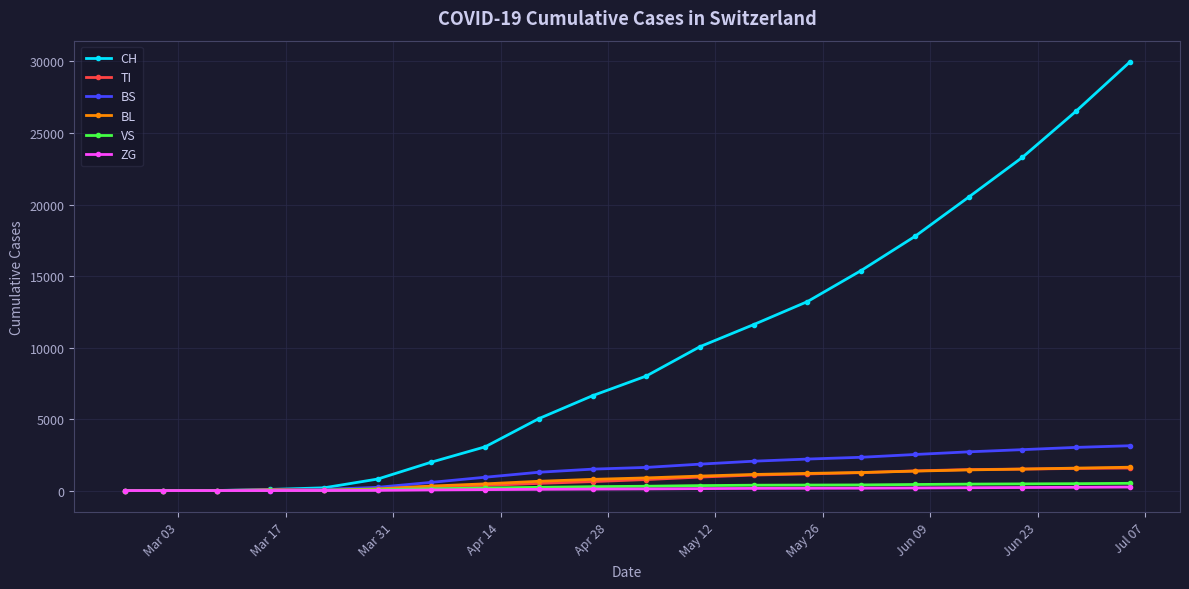

Which series has the largest total across all categories?

CH